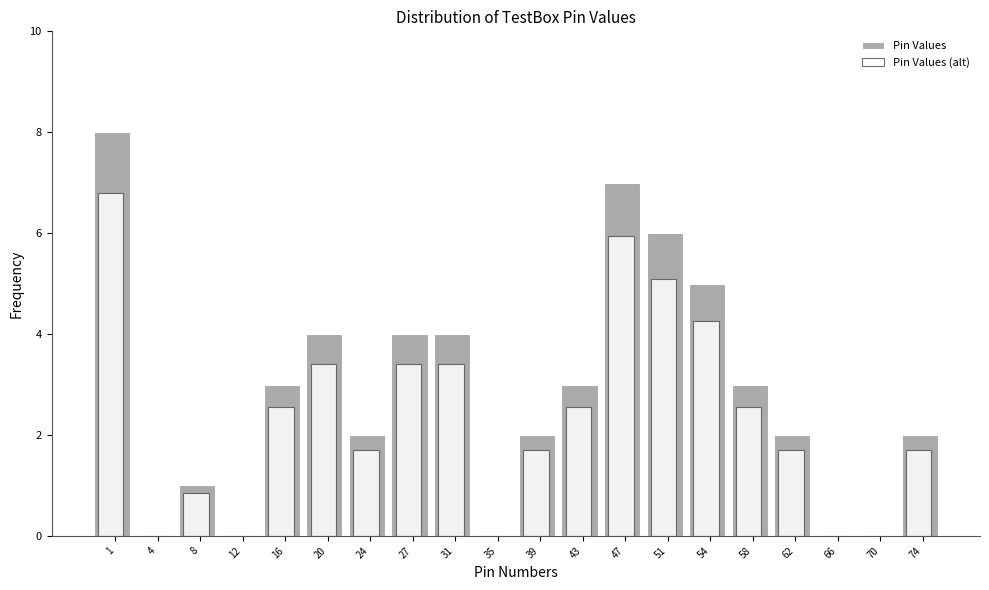

What value does the Pin Values (alt) series have at 24?

1.7